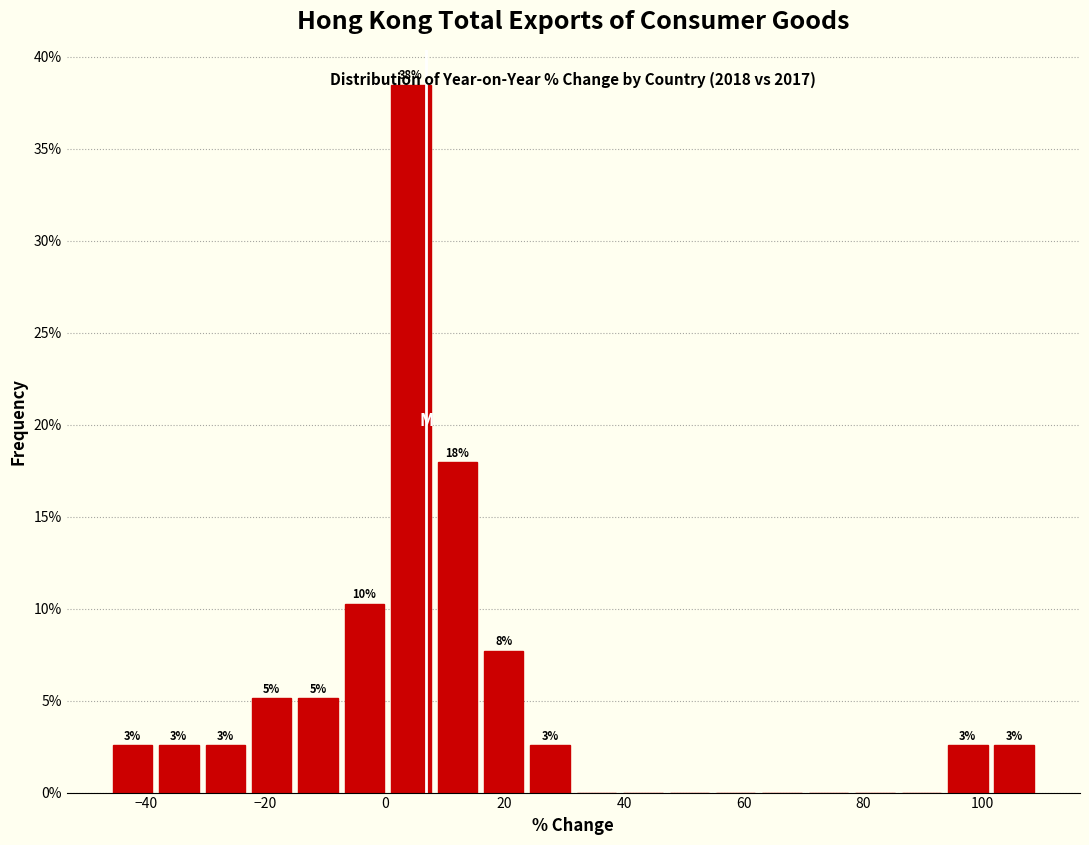

Read against the x-axis, roughly where is the centre of the tallest bar?

4